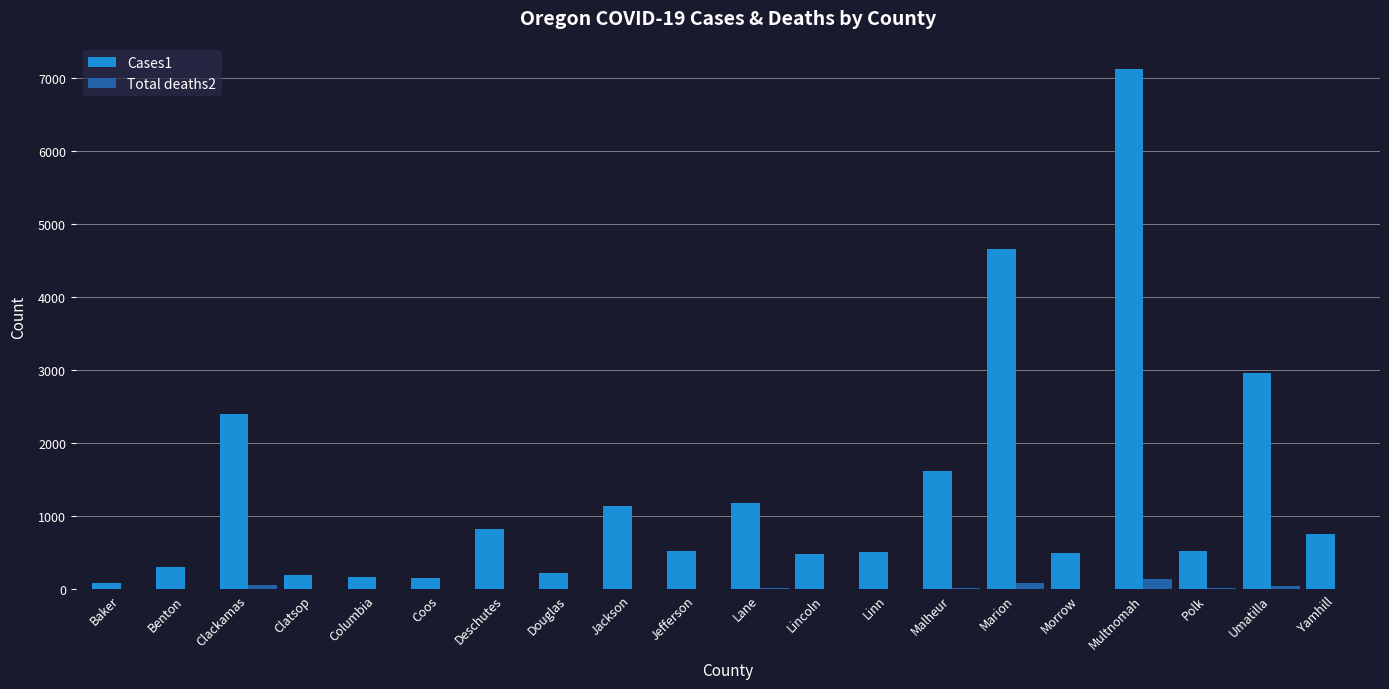

Where does the Total deaths2 series first go above 13?

Clackamas